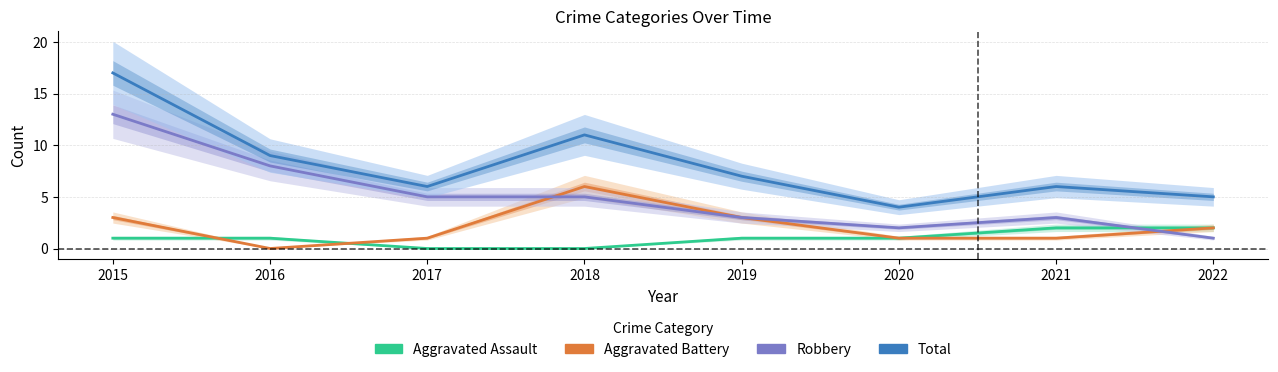

At which category is the sum across all series the highest?

2015